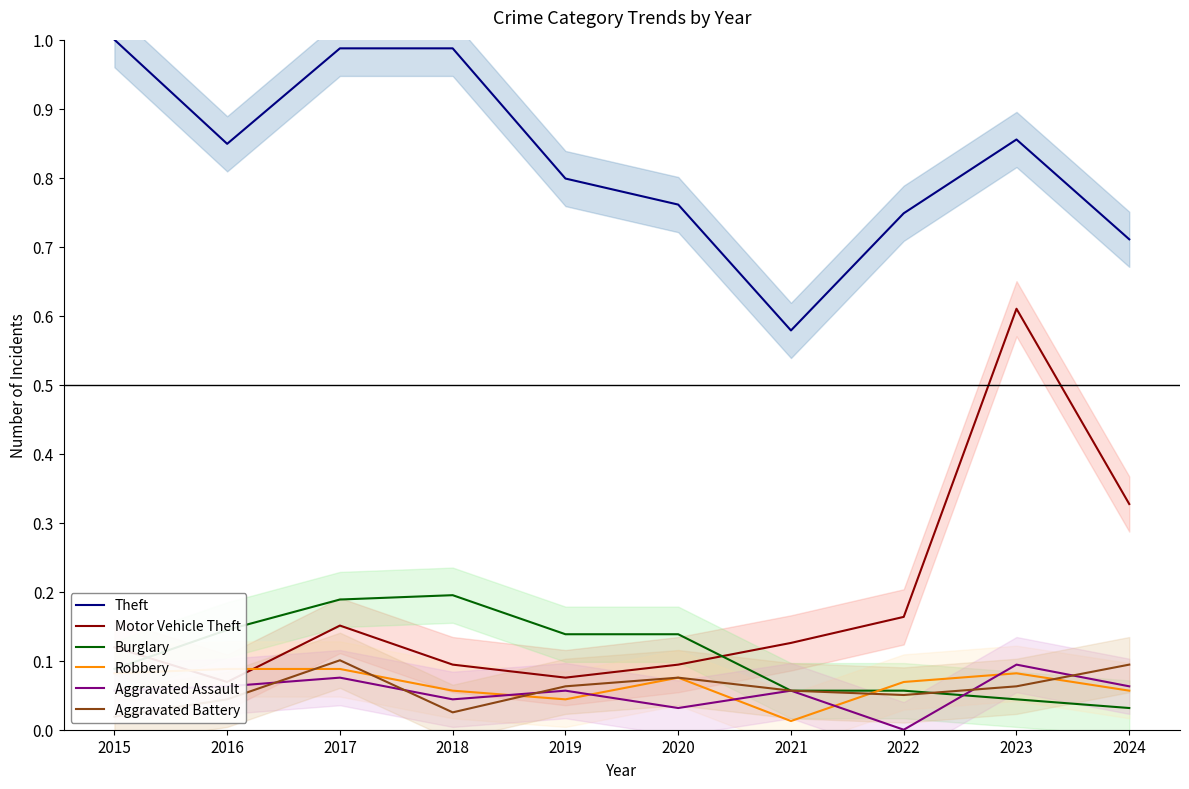

What is the spread (max minus min) of values at 2016?

0.8